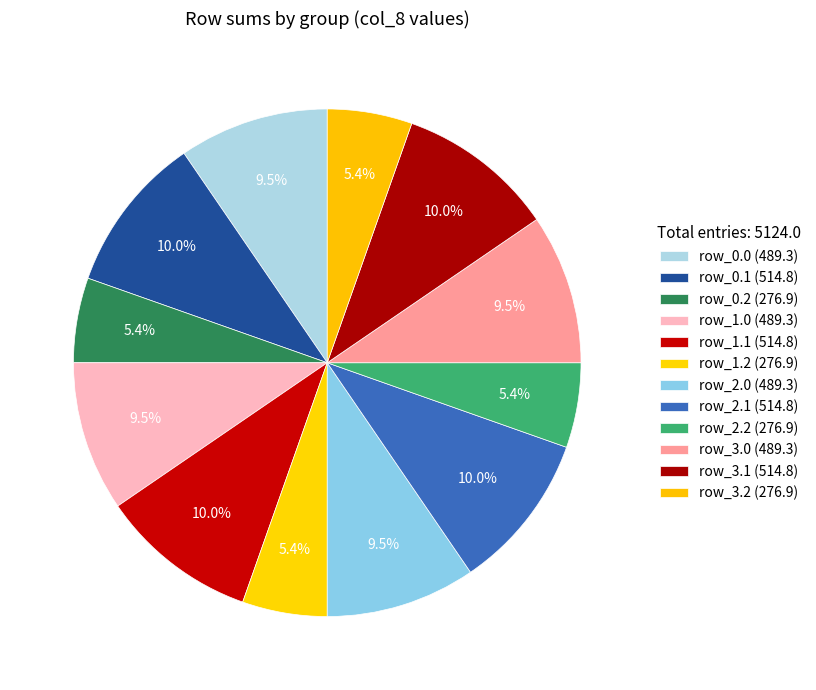

How many slices are in this pie chart?

12